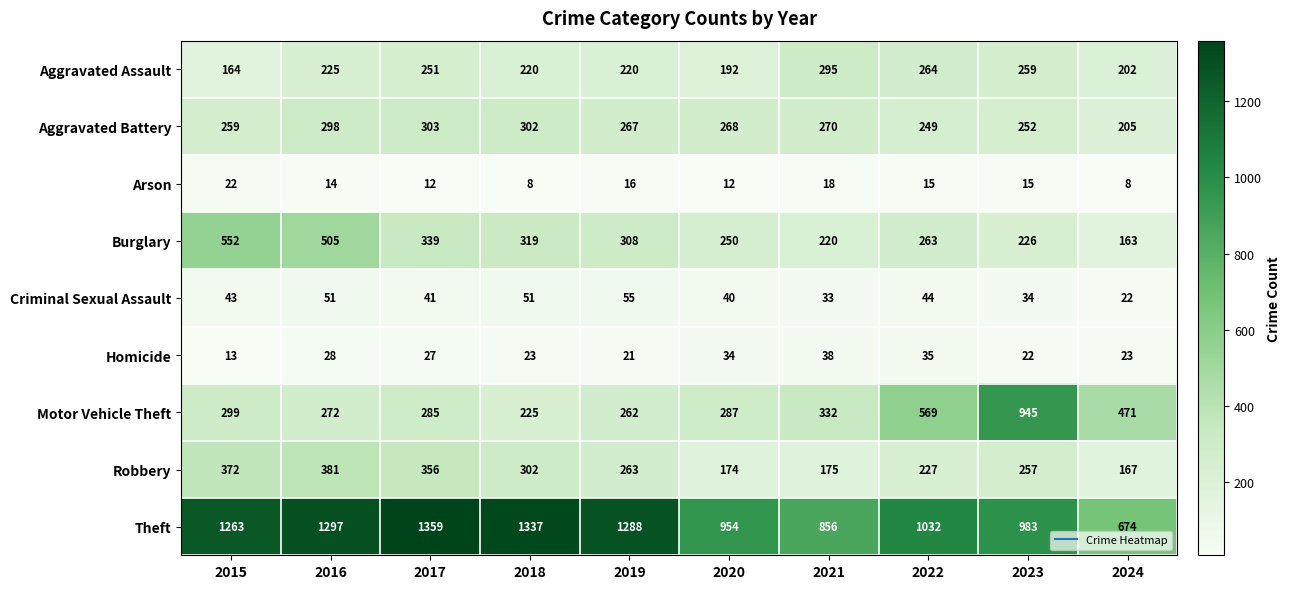

Which category has the lowest value in the Burglary series?

2024